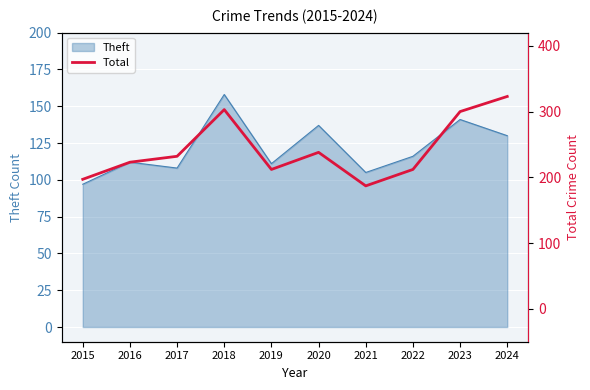

Where is Theft nearest to the value 127?

2024